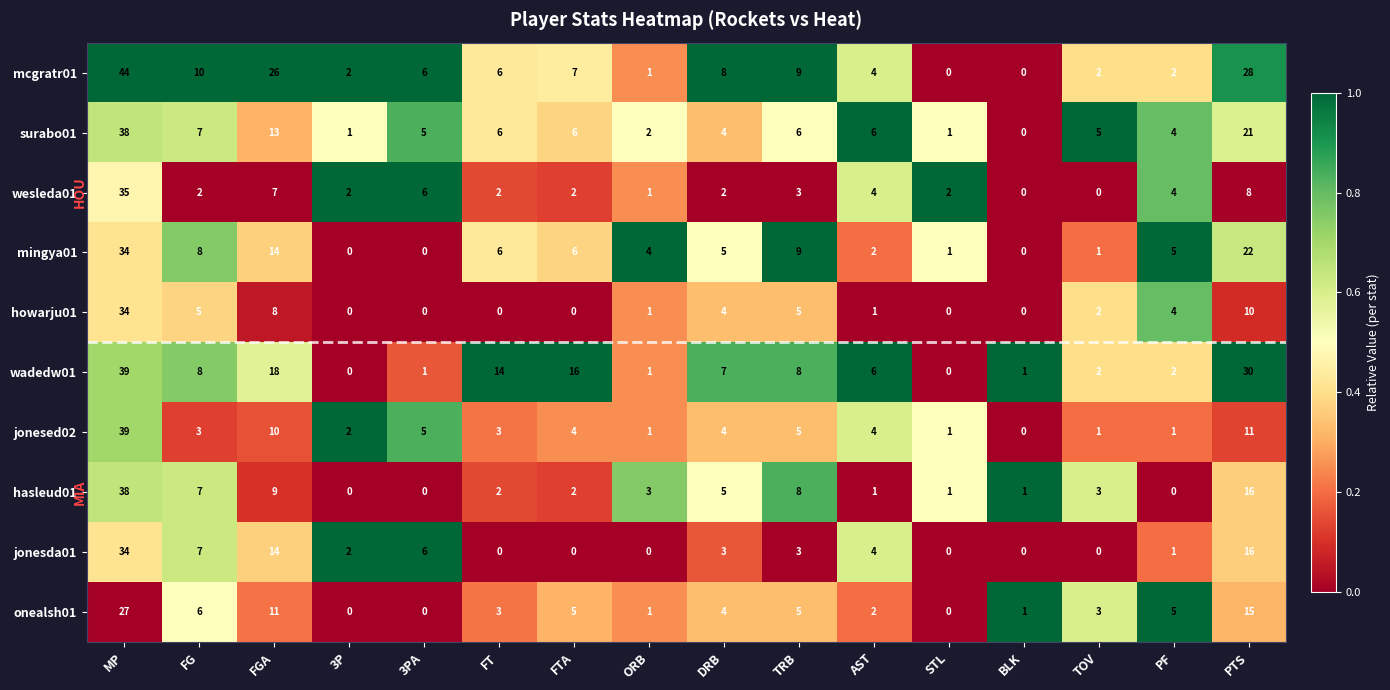

At which category is the sum across all series the highest?

MP